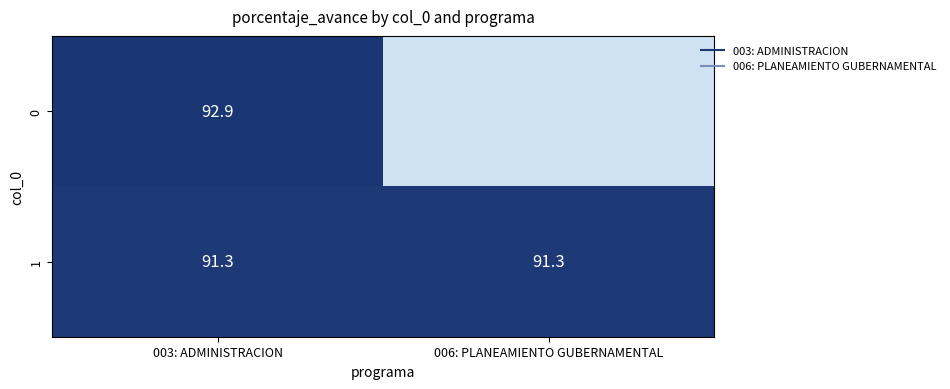

What value does the 1 series have at 003: ADMINISTRACION?

91.3